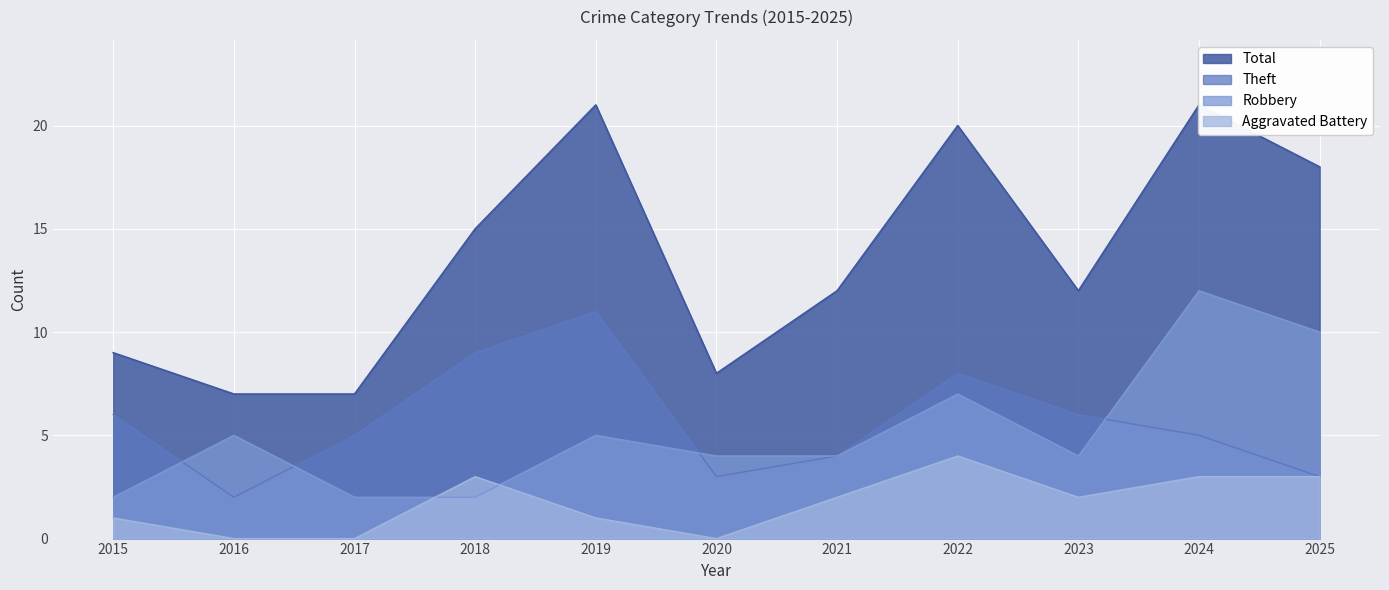

At how many categories does at least one series exceed 2?

11